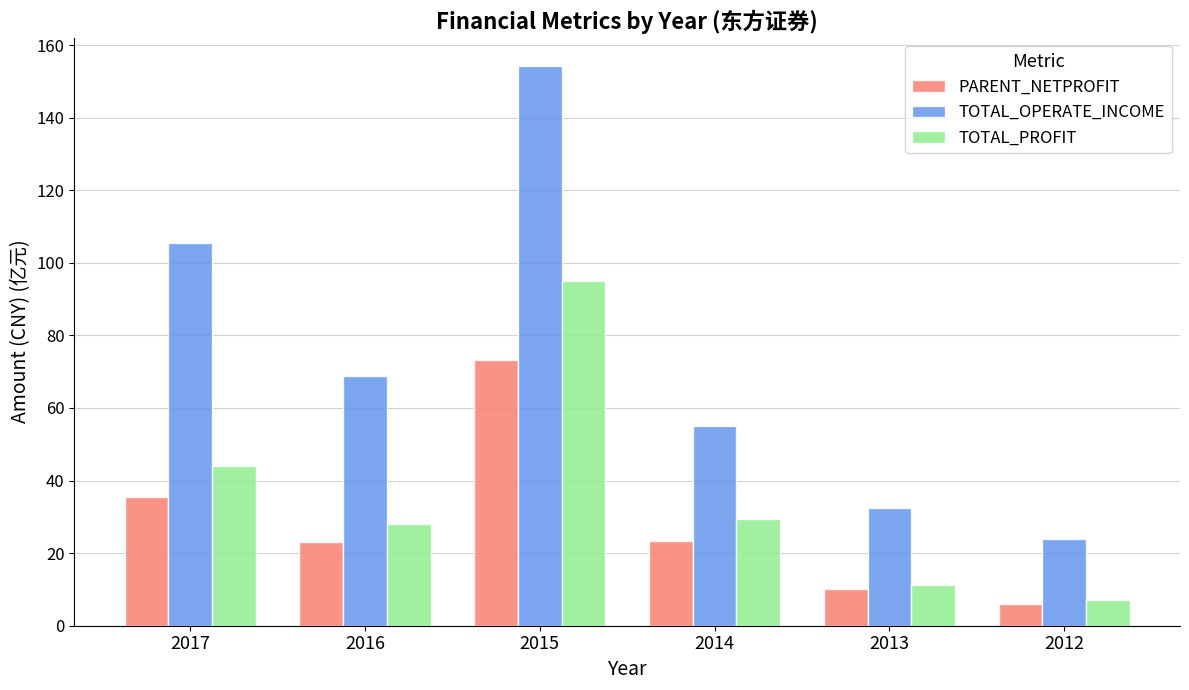

What is the value of the PARENT_NETPROFIT bar at the 1st from the left?

35.5